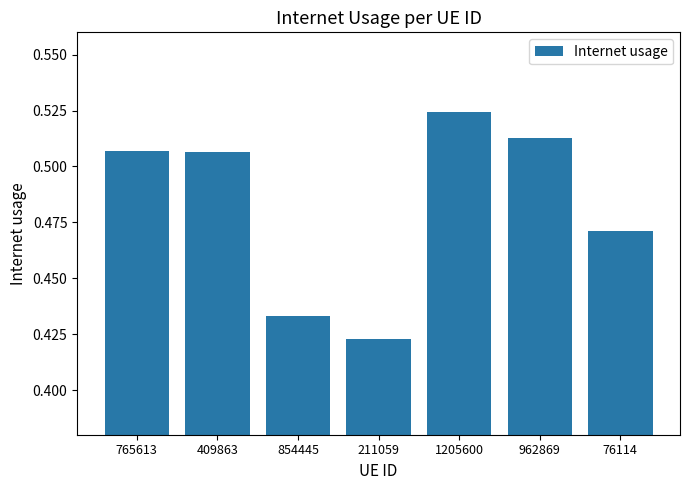

Count the values in the range 0 to 1.

7